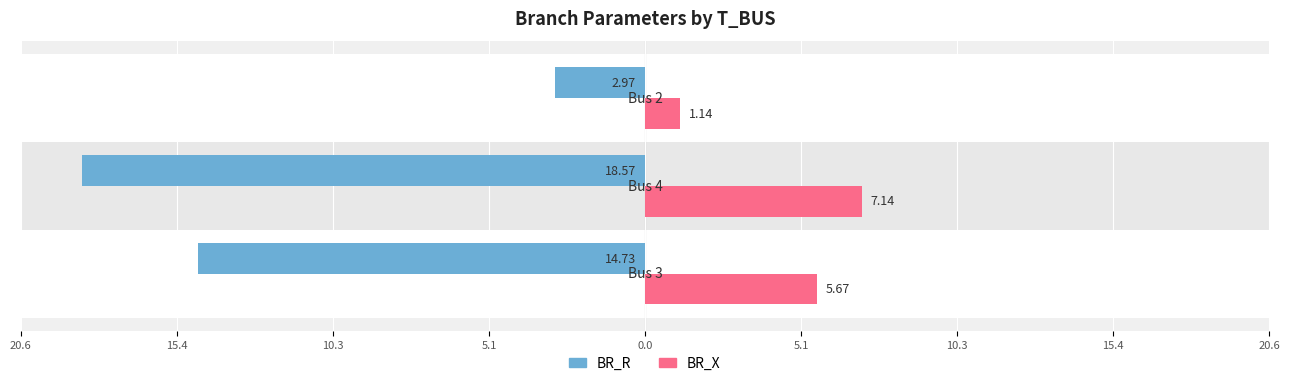

What are all the series names shown in the legend?

BR_R, BR_X